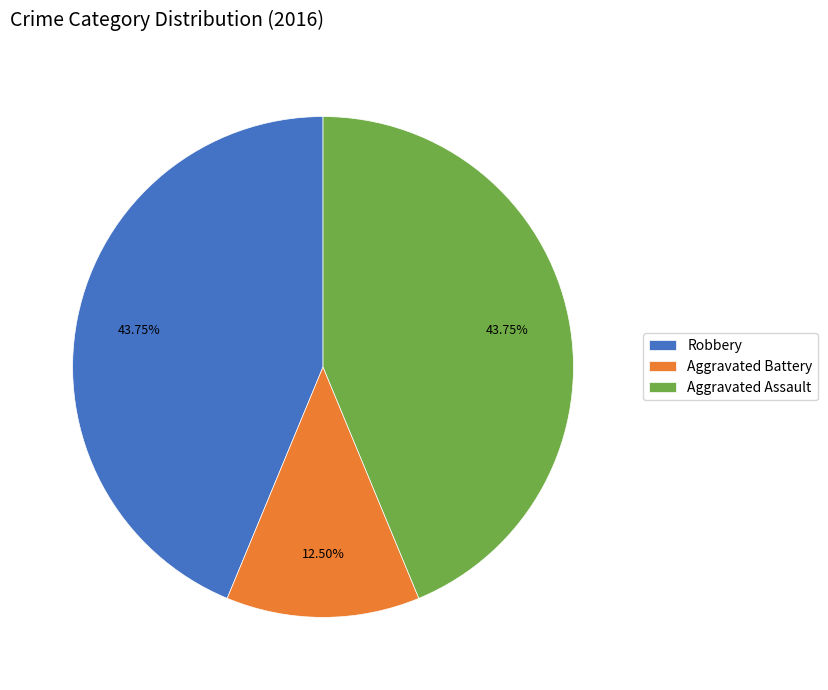

Which category has the smallest portion of the pie?

Aggravated Battery